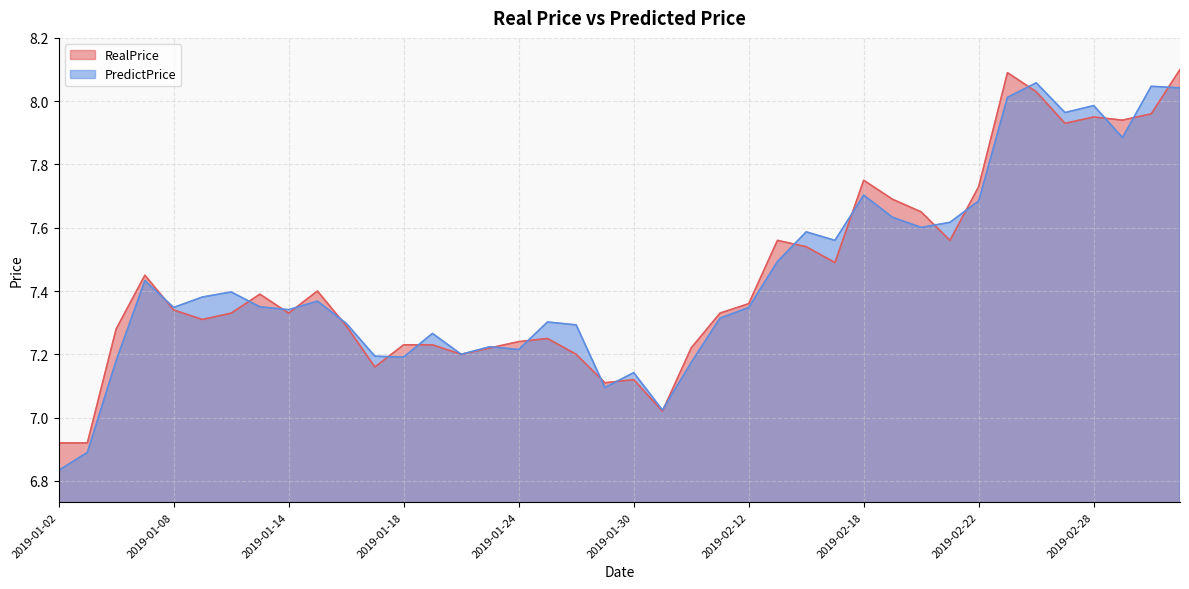

What is the value of the PredictPrice point at the 32nd from the left?

7.6